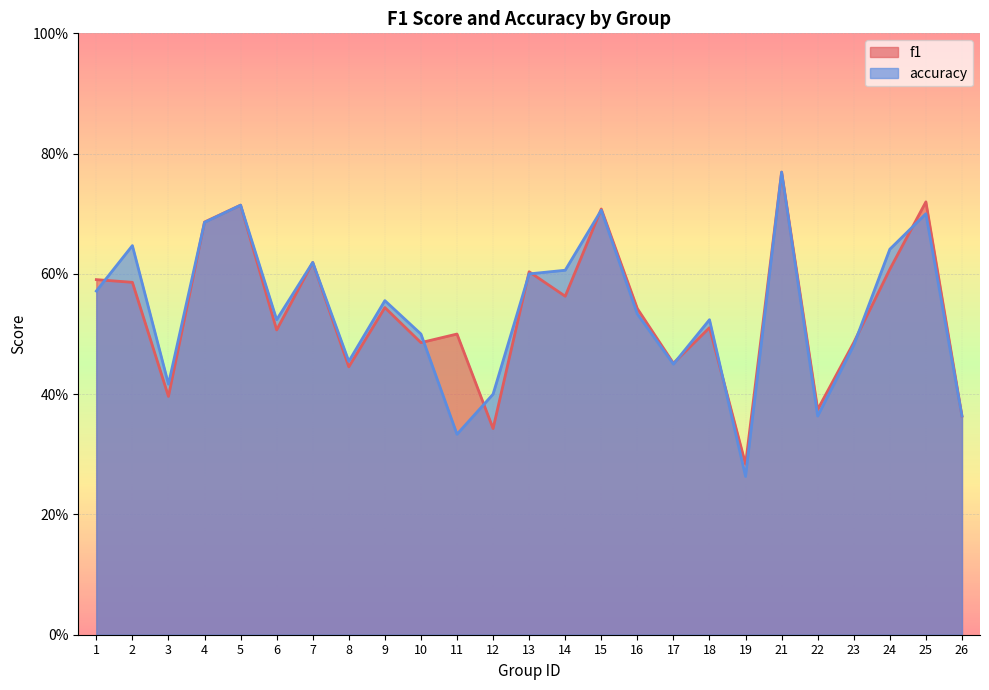

How many data points does each series have?

25